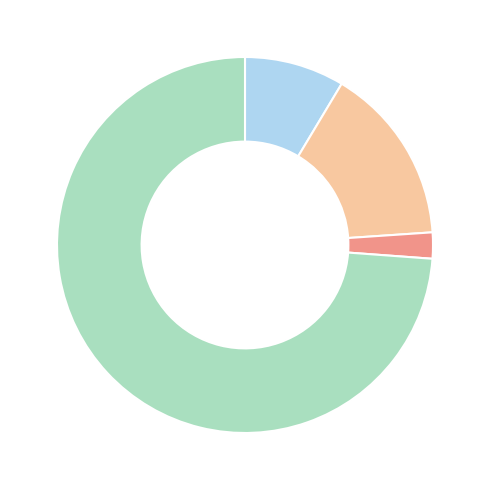

Is there a majority slice in this chart?

Yes